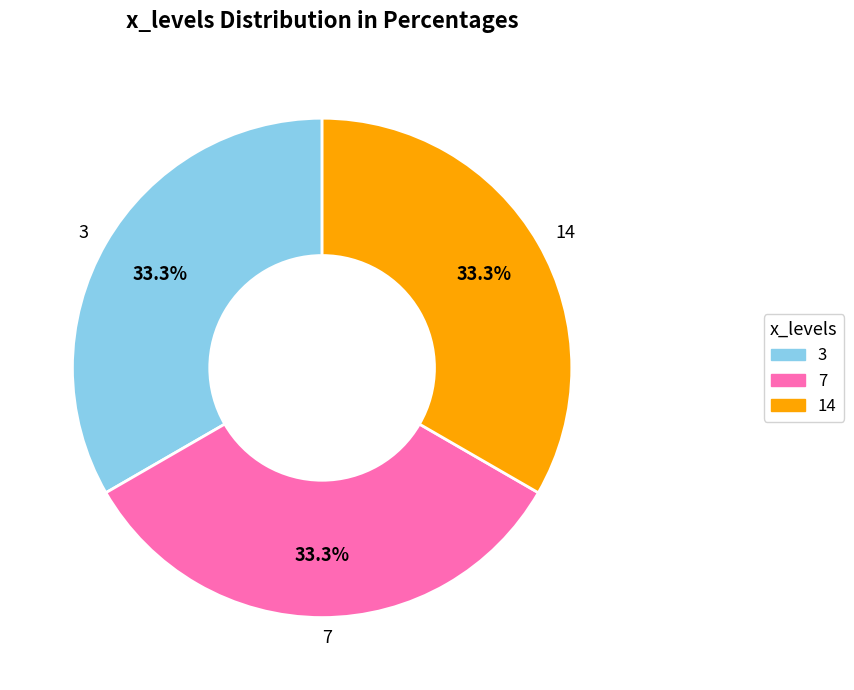

To the nearest percent, what is the difference between the largest and smallest slice percentages?

0%